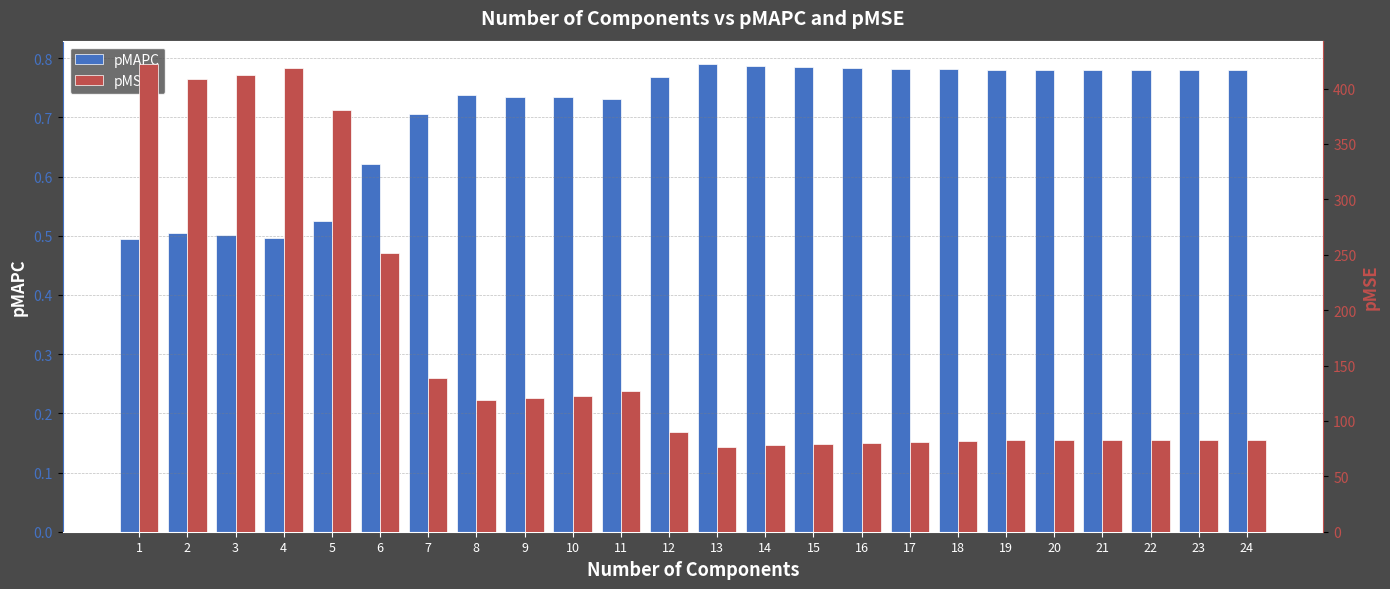

Reading left to right, transcribe all the data shown in this chart.

pMAPC: 0.5	0.5	0.5	0.5	0.5	0.6	0.7	0.7	0.7	0.7	0.7	0.8	0.8	0.8	0.8	0.8	0.8	0.8	0.8	0.8	0.8	0.8	0.8	0.8
pMSE: 422.1	408.9	412.2	418.6	380.6	251.5	138.5	119.1	120.4	122.6	127.2	90.3	76.7	78.2	78.8	80.4	81.3	82.1	83.1	83.1	83.1	83.1	83.1	83.1